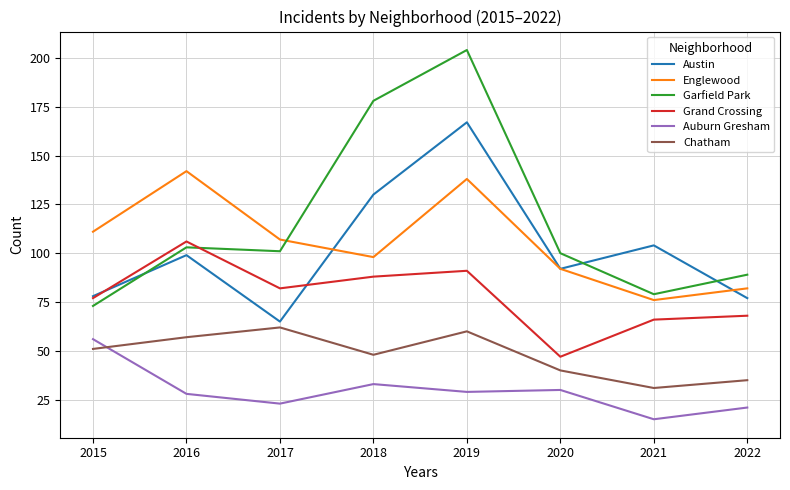

What is the difference between the maximum and minimum values in the Englewood series?

66